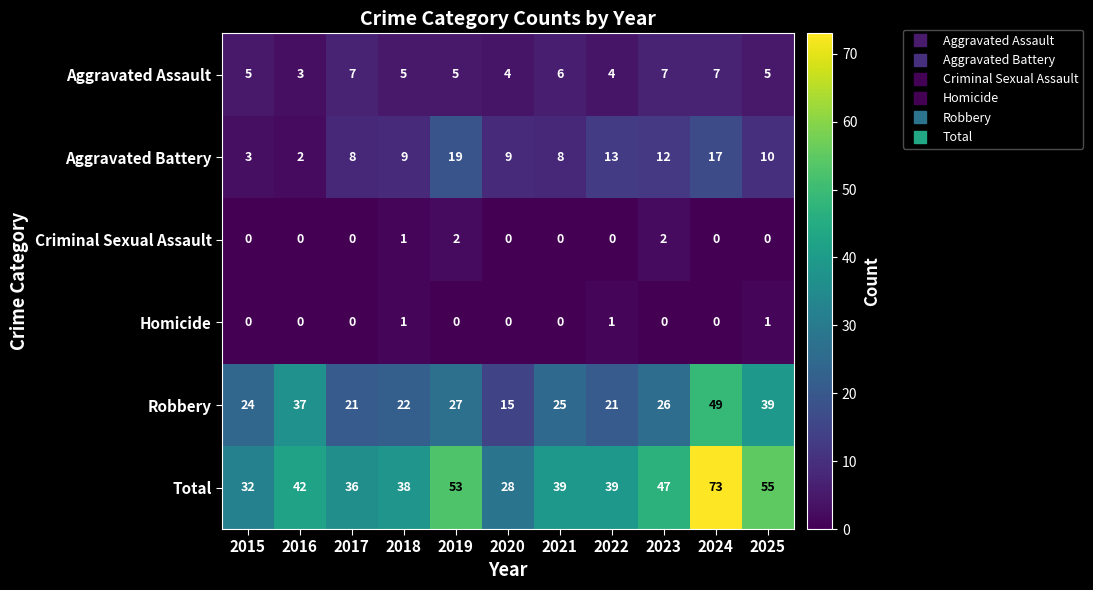

Is it true that Criminal Sexual Assault equals -1 at 2022?

False